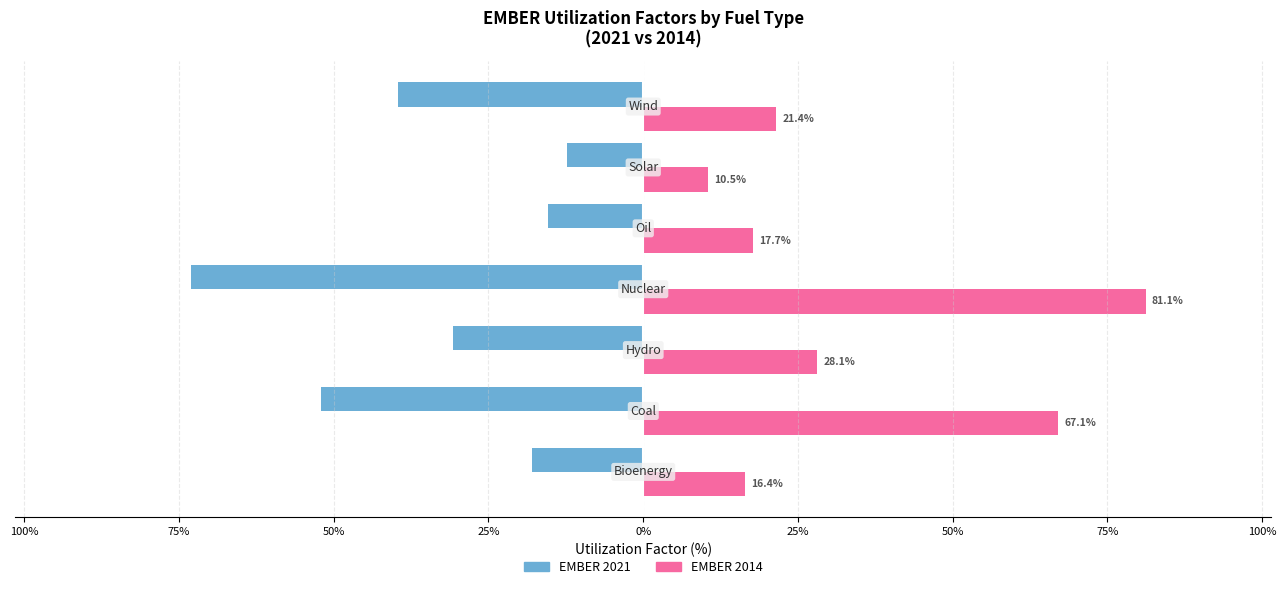

What are all the series names shown in the legend?

EMBER 2021, EMBER 2014